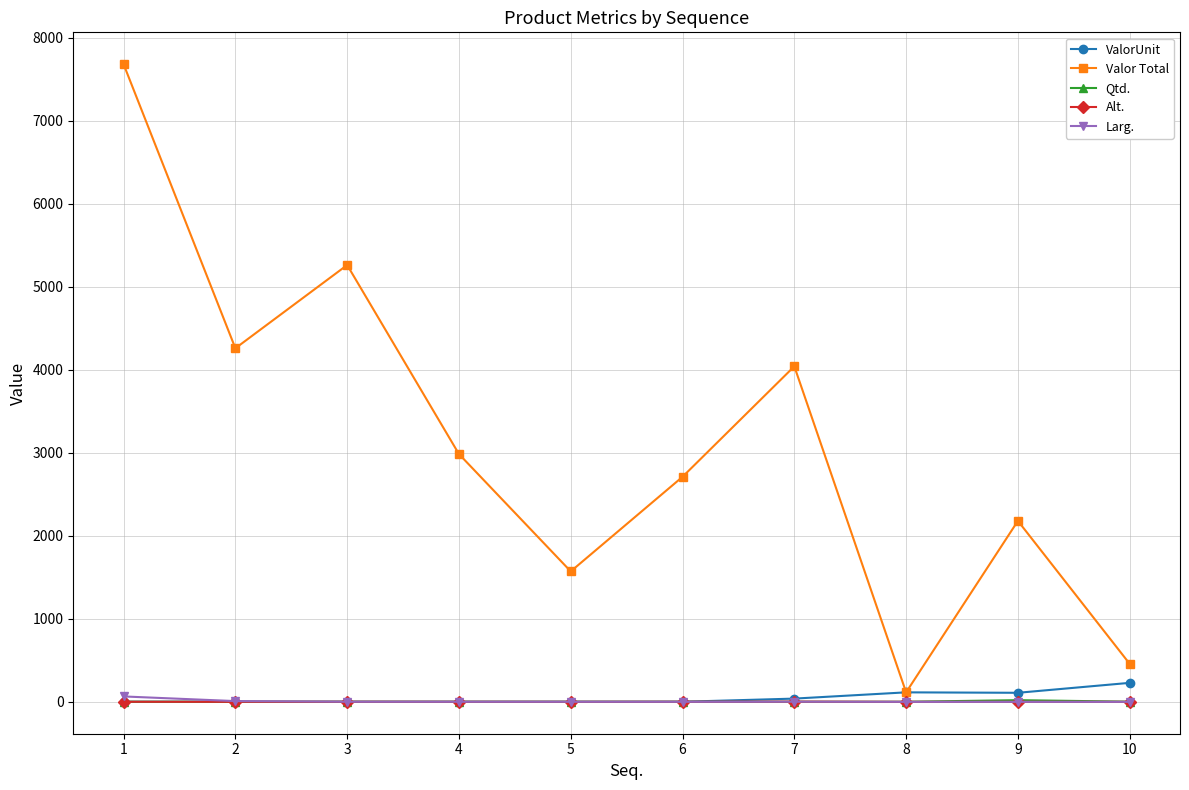

The value of Valor Total at 3 is 5262.7. True or false?

True